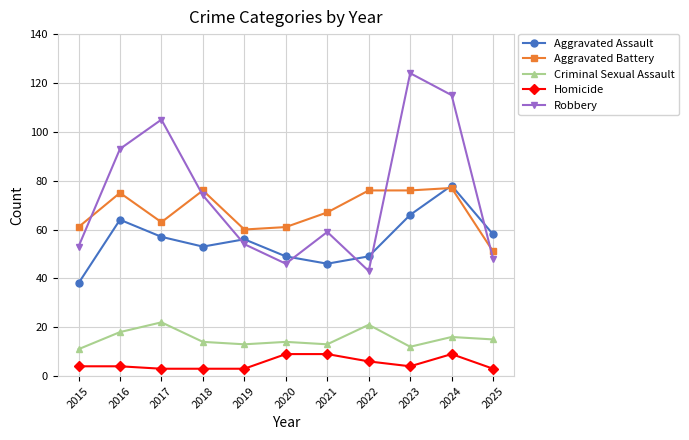

Does the chart have visible grid lines?

Yes